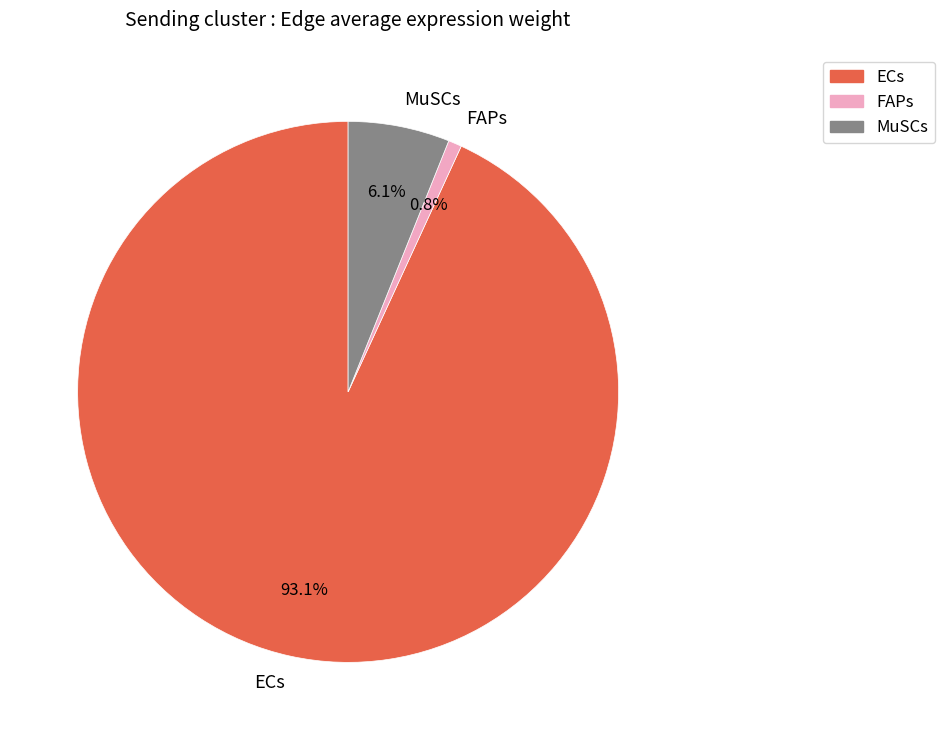

Does any single category account for the majority?

Yes